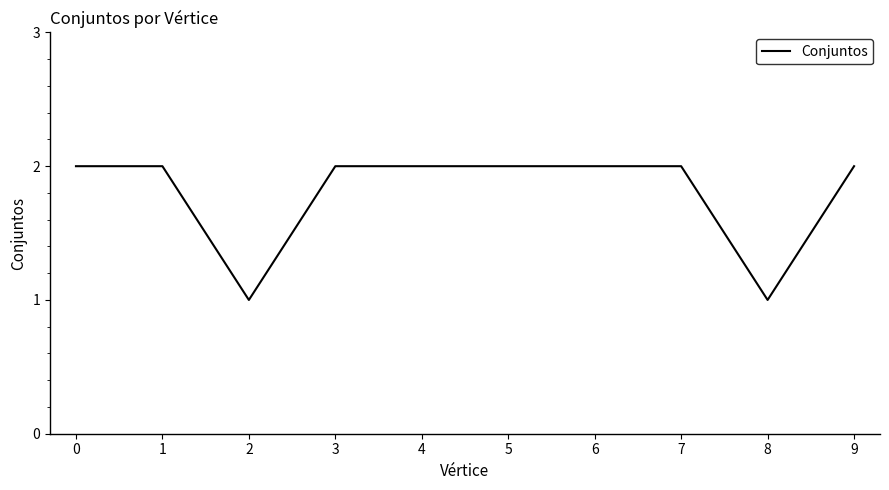

The value at 4 is 2. True or false?

True